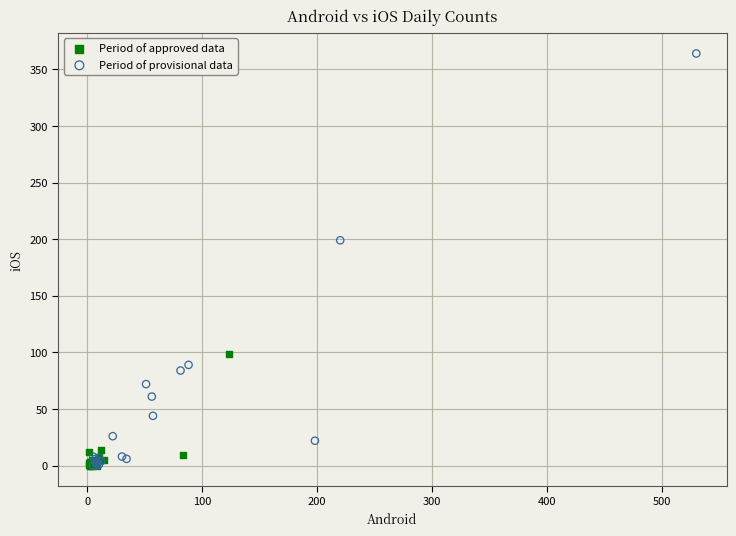

Which series reaches the maximum Y coordinate?

Period of provisional data